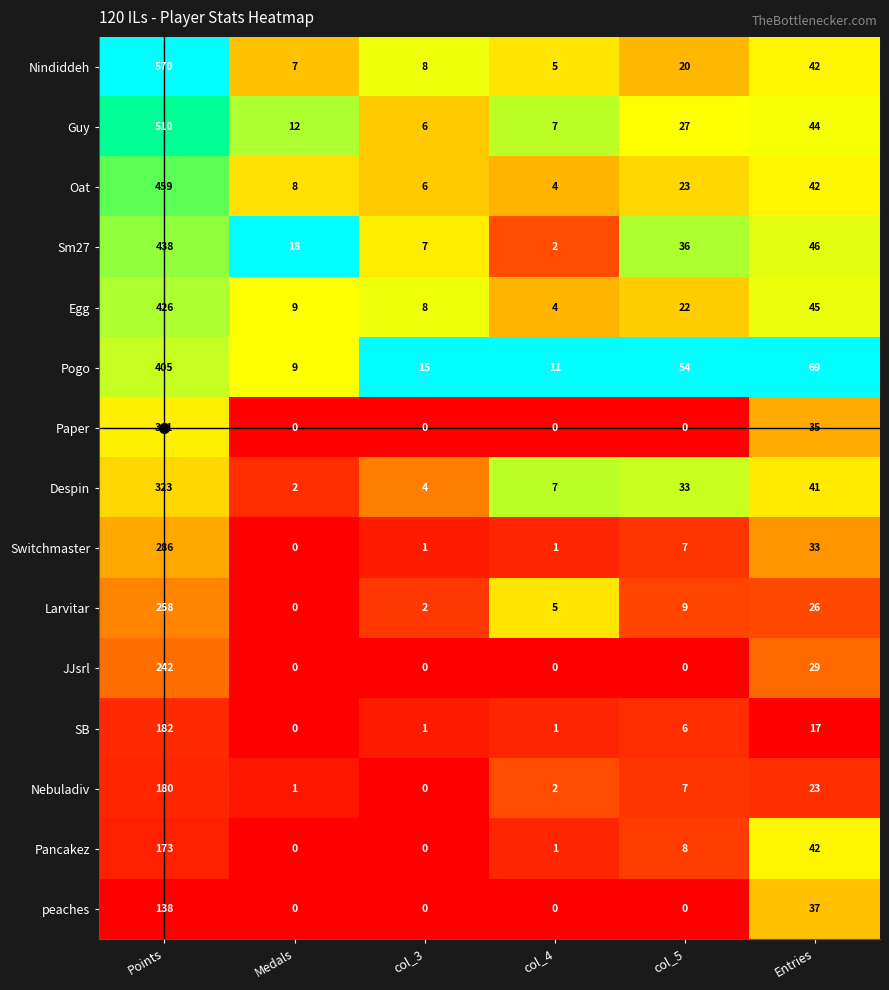

At which label does Egg reach its minimum?

col_4